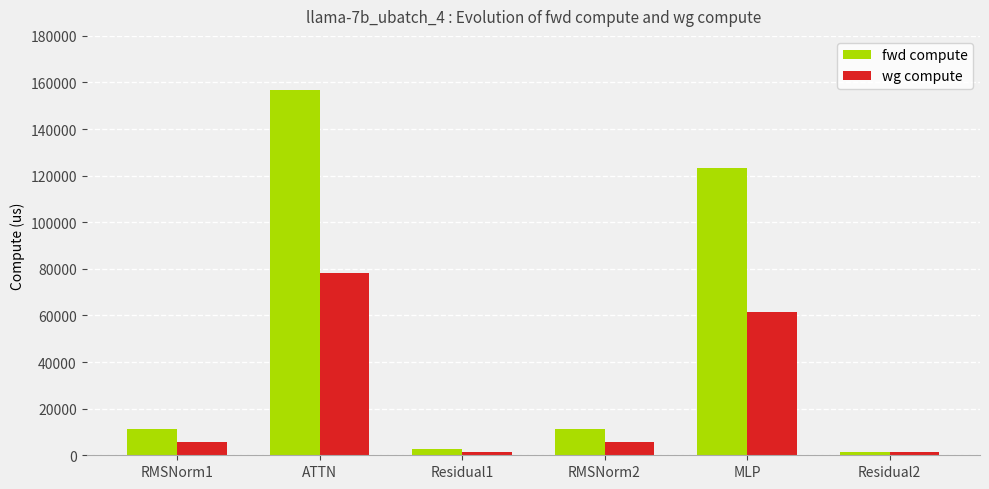

How many data points in fwd compute are less than 11101?

2